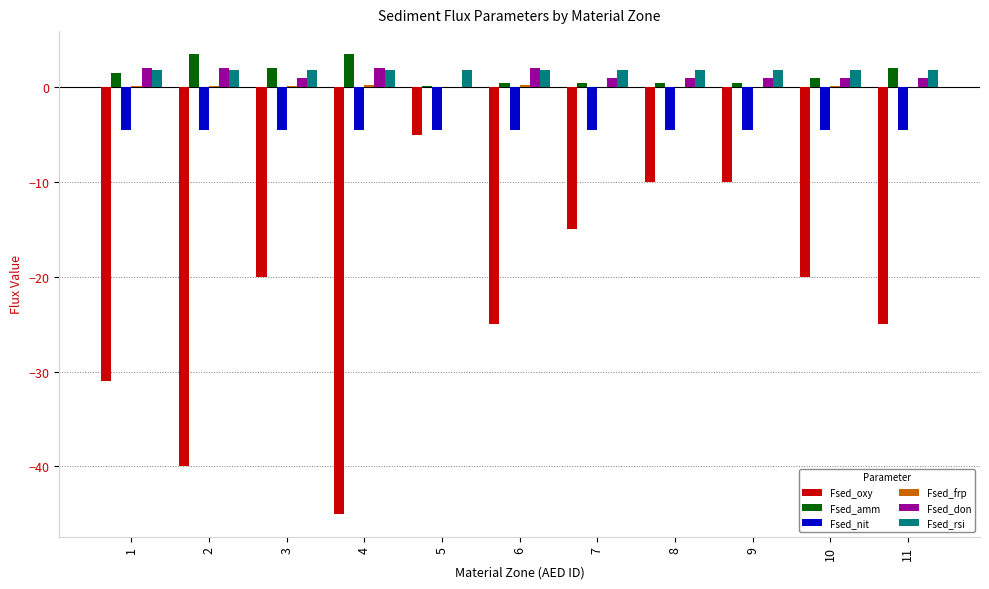

True or false: Fsed_nit has a value of -6.9 at 5.

False